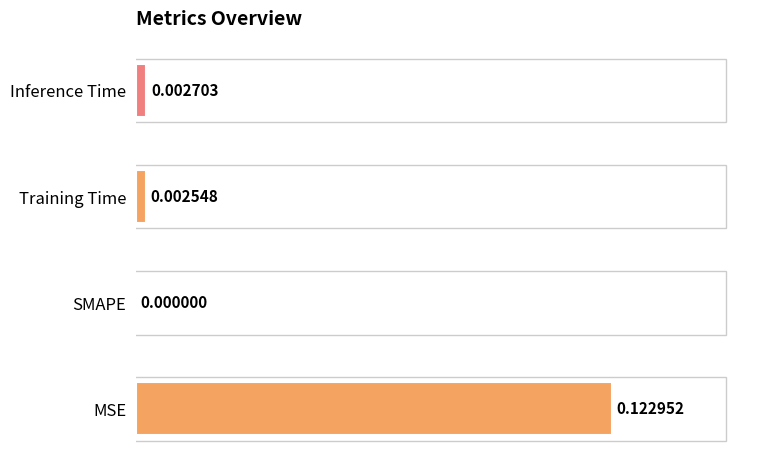

What position from the left is MSE?

1